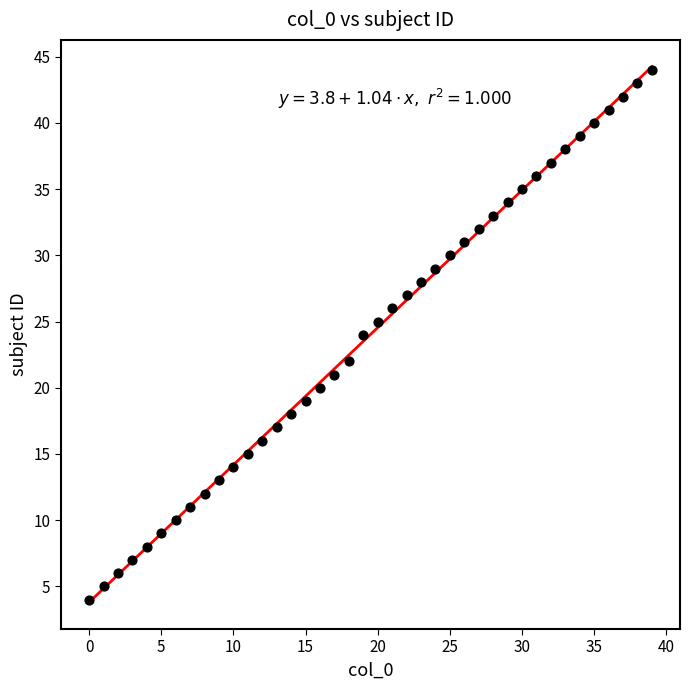

What is the range of Y values (max minus min)?

40